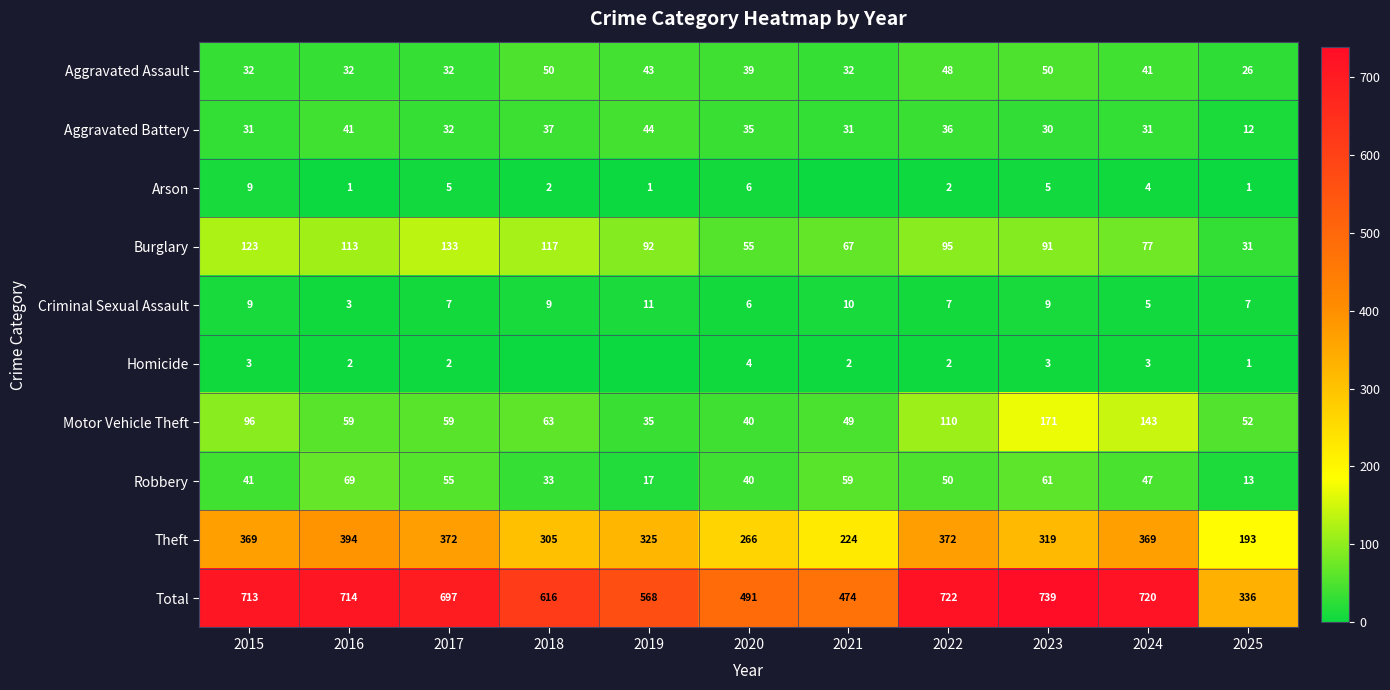

What is the difference between the Burglary values at 2025 and 2021?

36